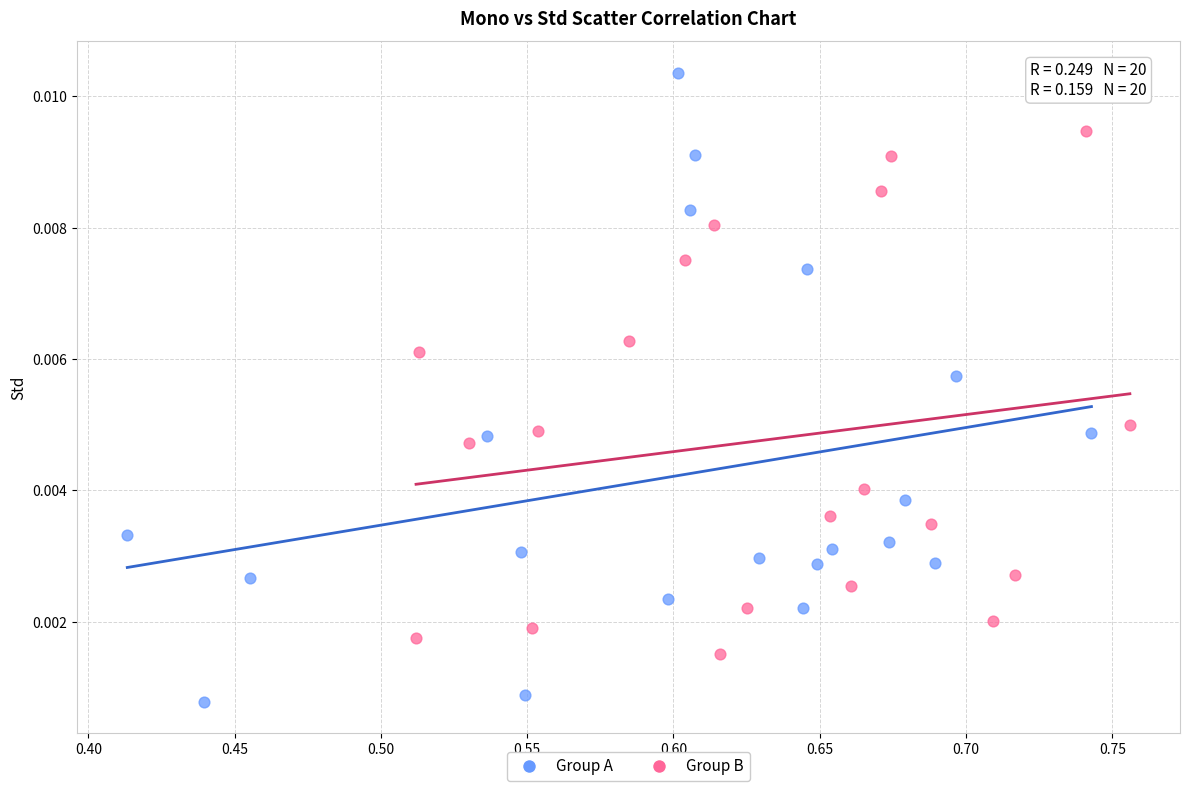

Which series reaches the maximum Y coordinate?

Group A